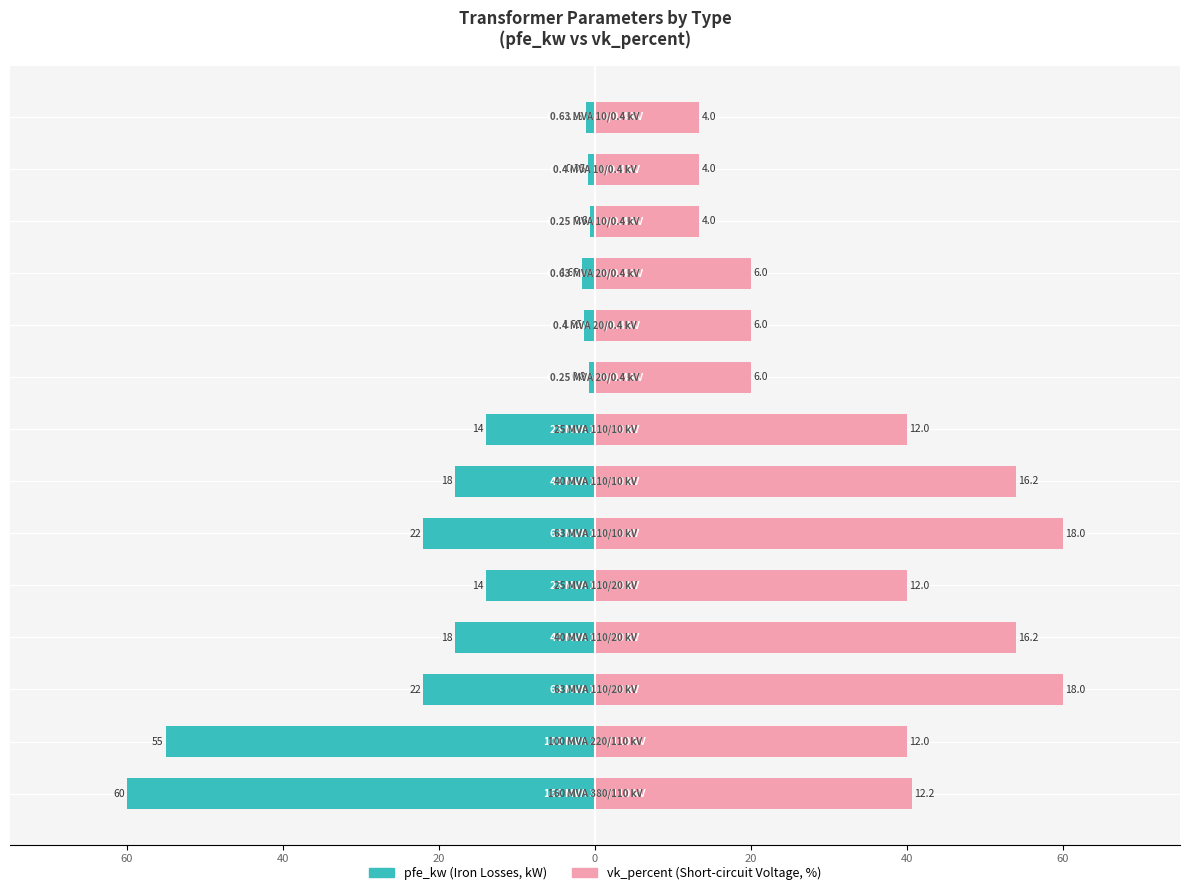

Is it true that vk_percent equals 14.7 at 20?

False